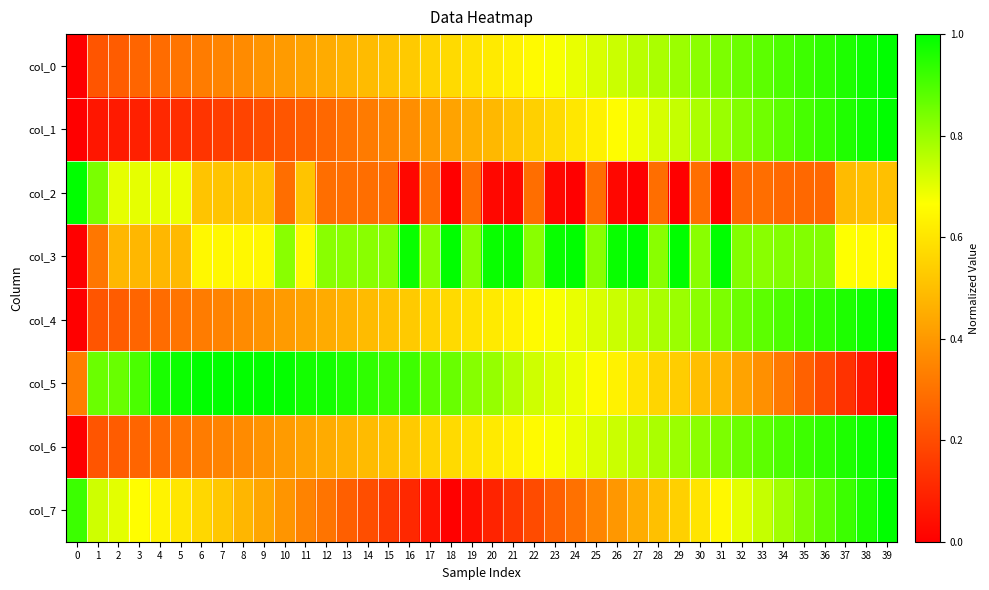

What is the difference between the highest and lowest values at 33?

0.6